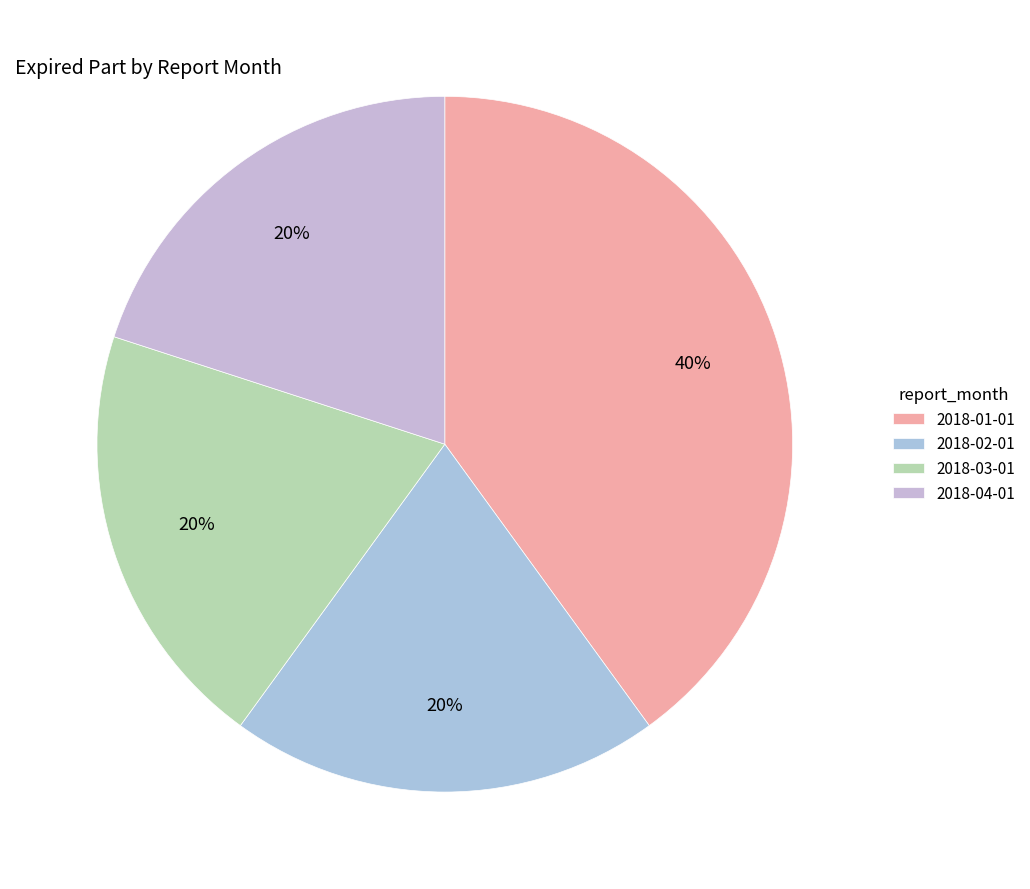

Does 2018-01-01 represent more than half of the total?

No